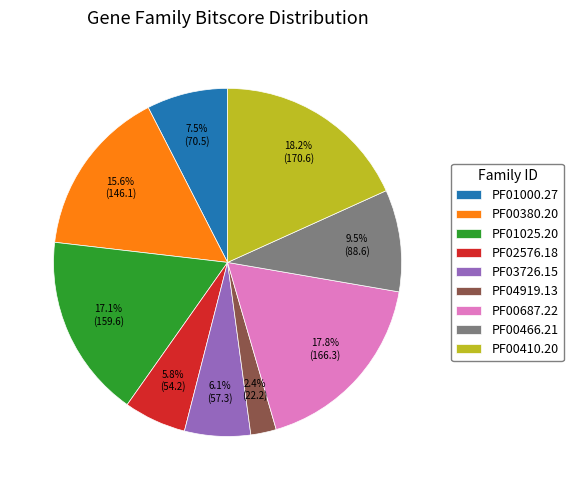

What portion of the pie excludes PF00410.20?

81.8%